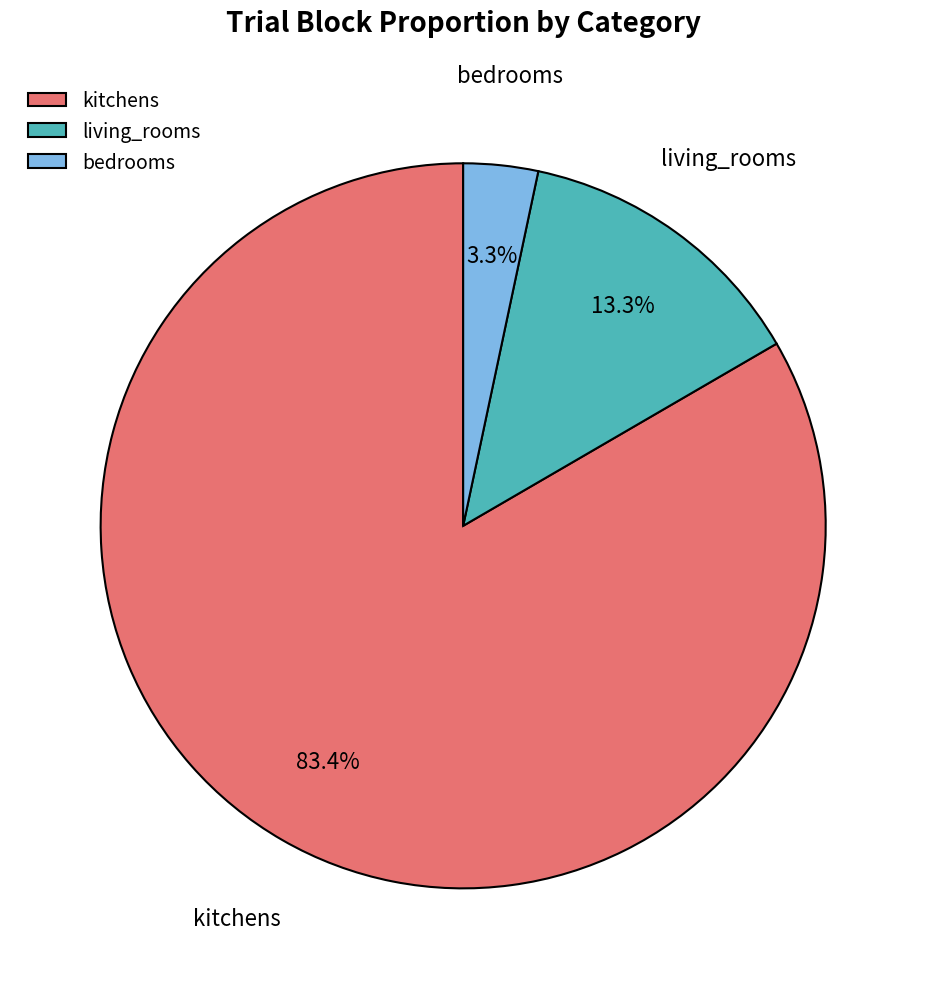

Rank the categories by value from lowest to highest.

bedrooms, living_rooms, kitchens